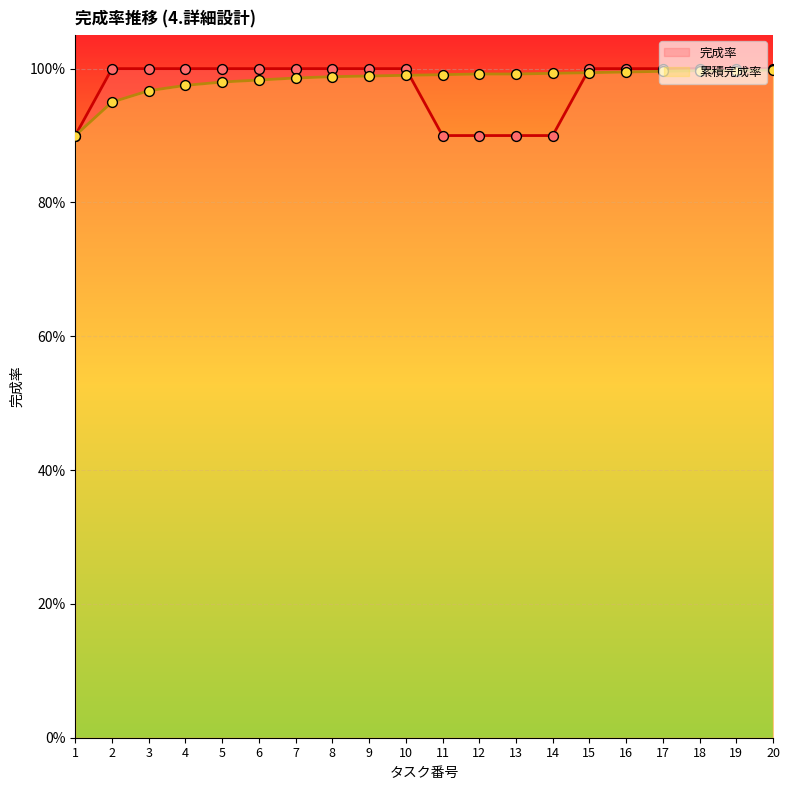

Which series contains the highest Y value?

完成率 点